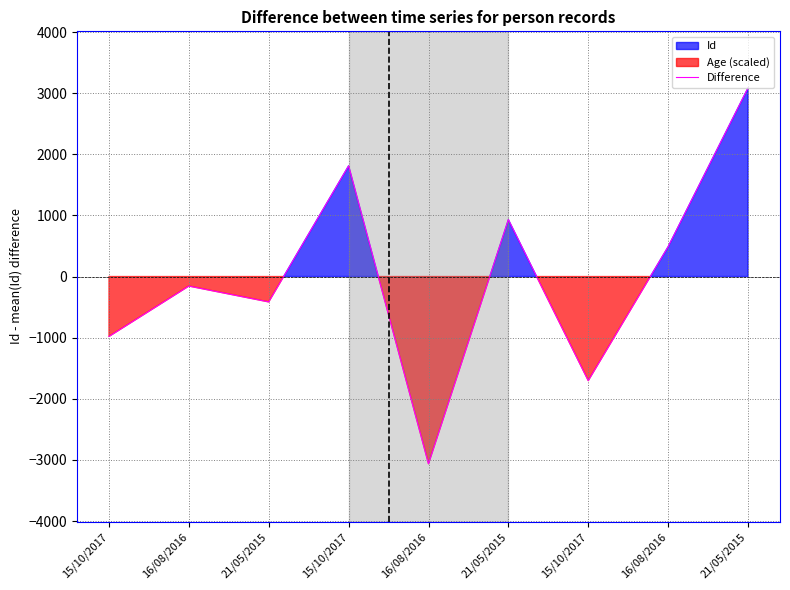

How many categories are shown in the chart?

9